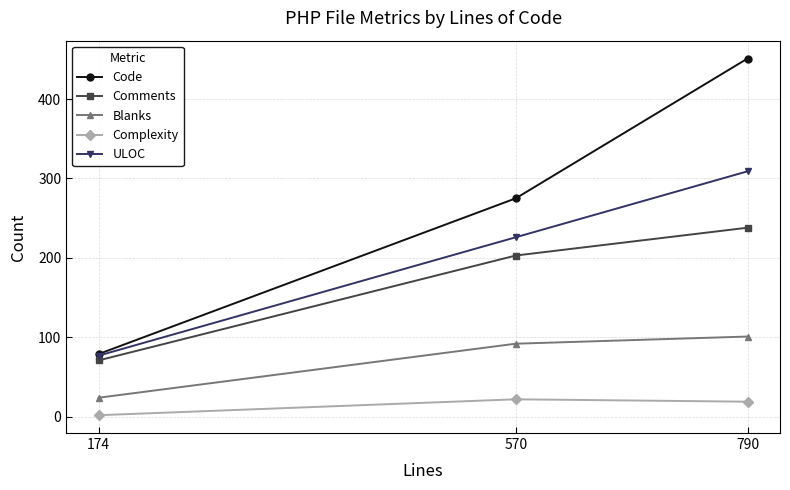

Between 174 and 790, which series saw the biggest shift?

Code